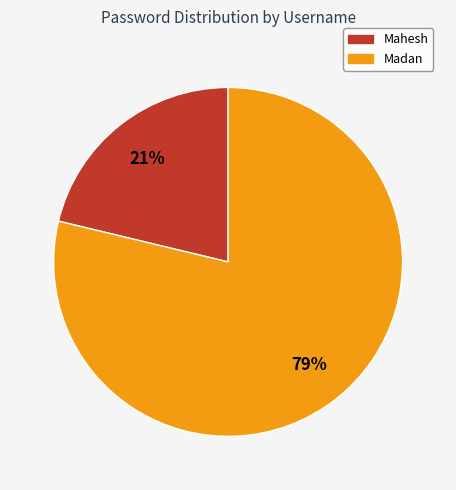

Which category has the smallest portion of the pie?

Mahesh